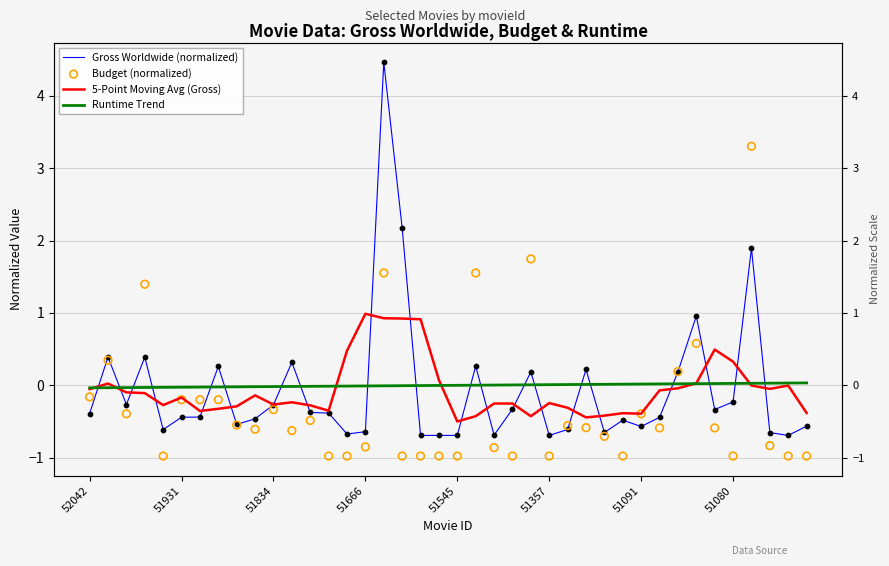

Which series has the largest Y range (max minus min)?

Gross Worldwide (normalized)